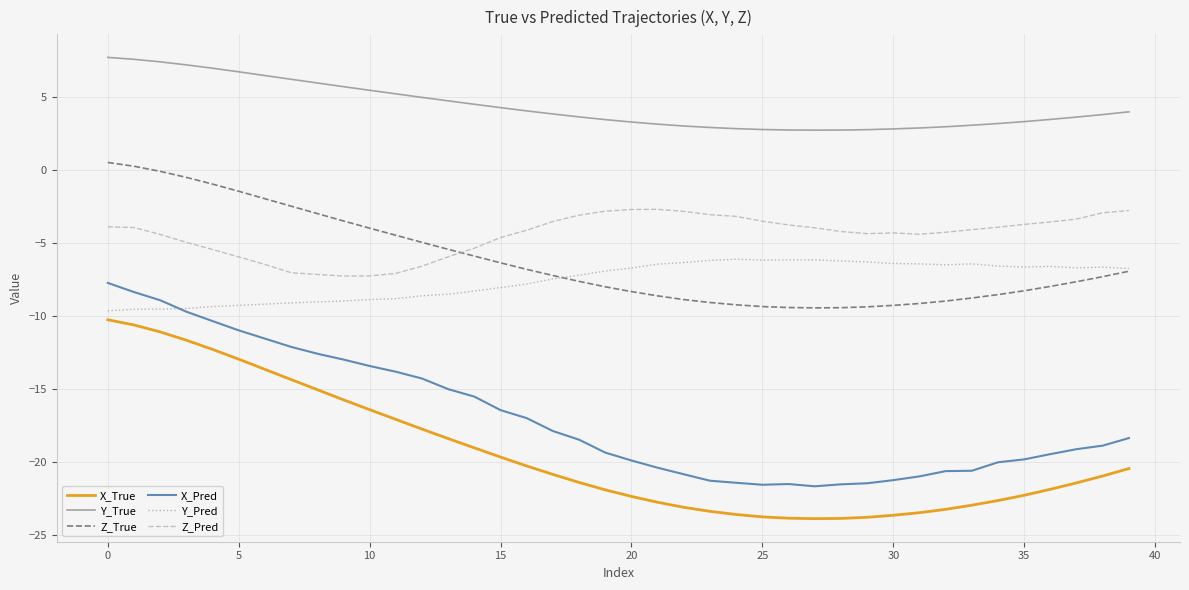

What is the greatest value displayed?

7.7